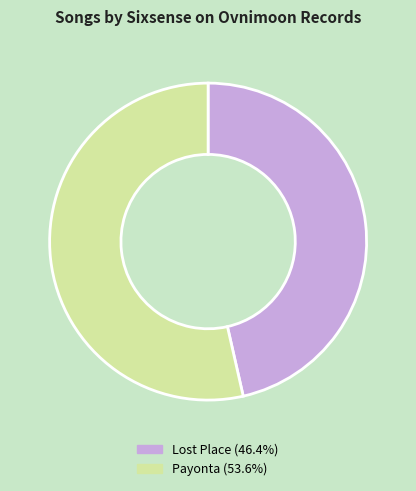

What is the largest slice in the pie chart?

Payonta